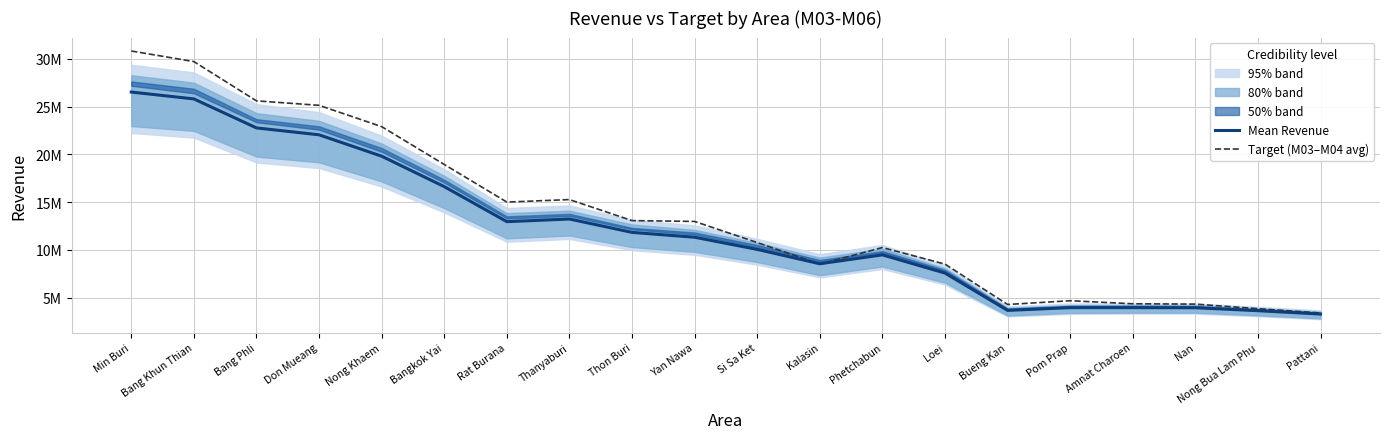

Where does the Target (M03–M04 avg) series first go above 12985630?

Min Buri